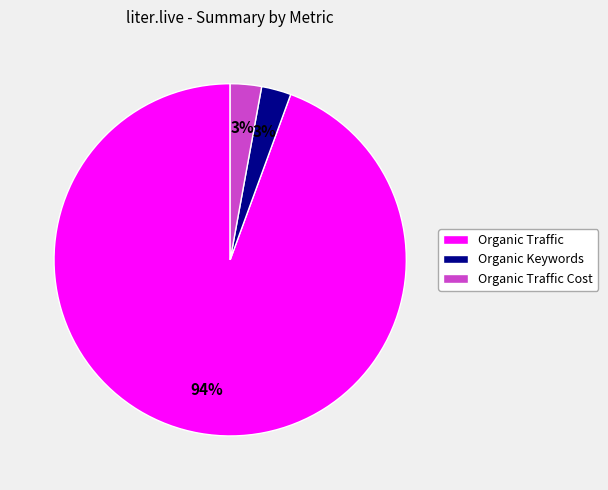

Count the number of slices in the pie.

3